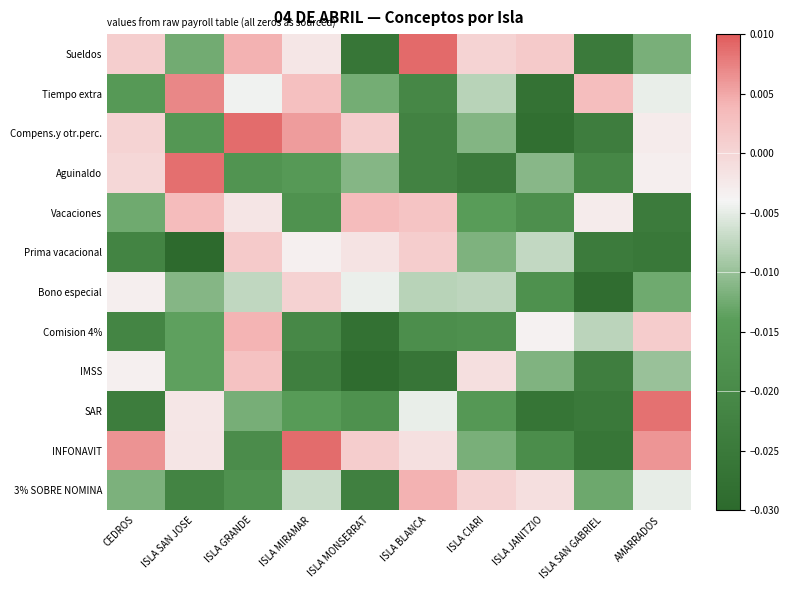

Which category has the highest value across all series?

ISLA BLANCA